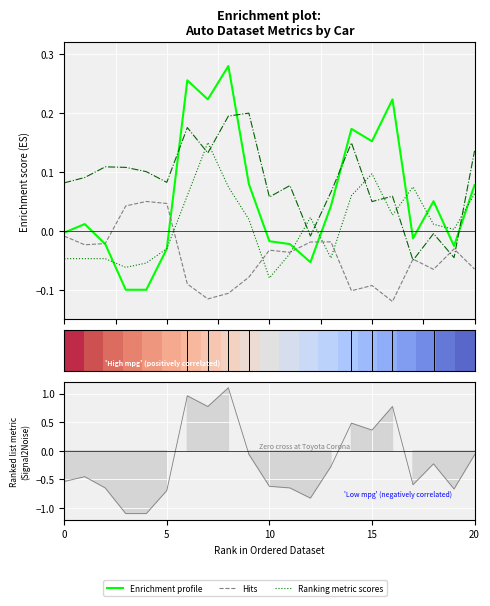

Count the number of categories in the chart.

21